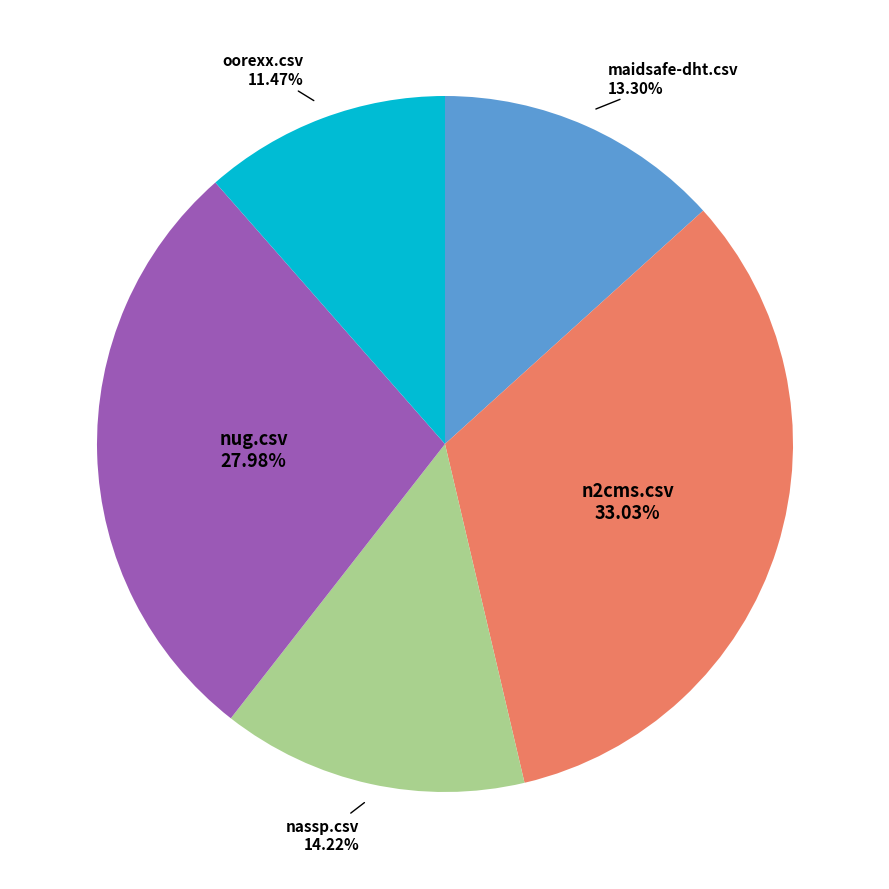

How many segments does this pie chart have?

5